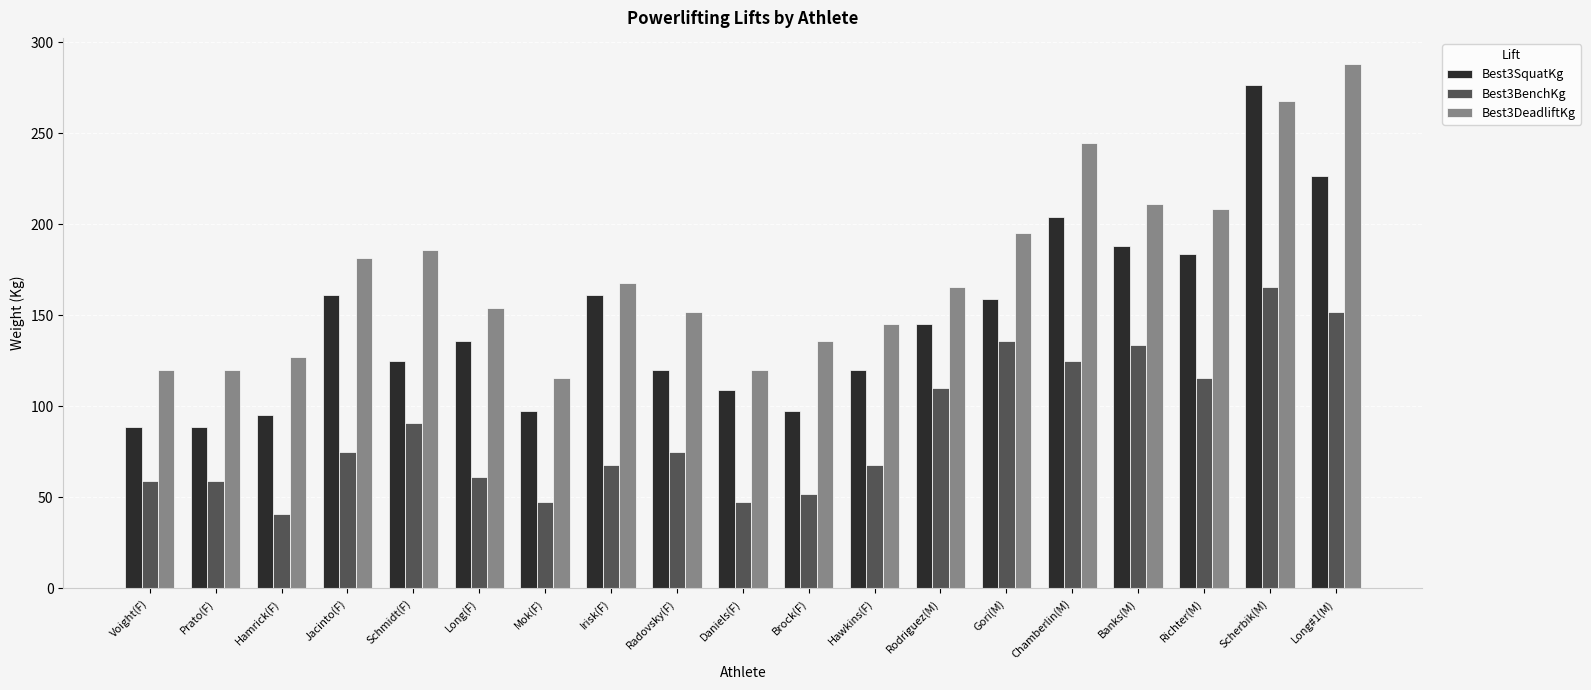

What are all the series names shown in the legend?

Best3SquatKg, Best3BenchKg, Best3DeadliftKg